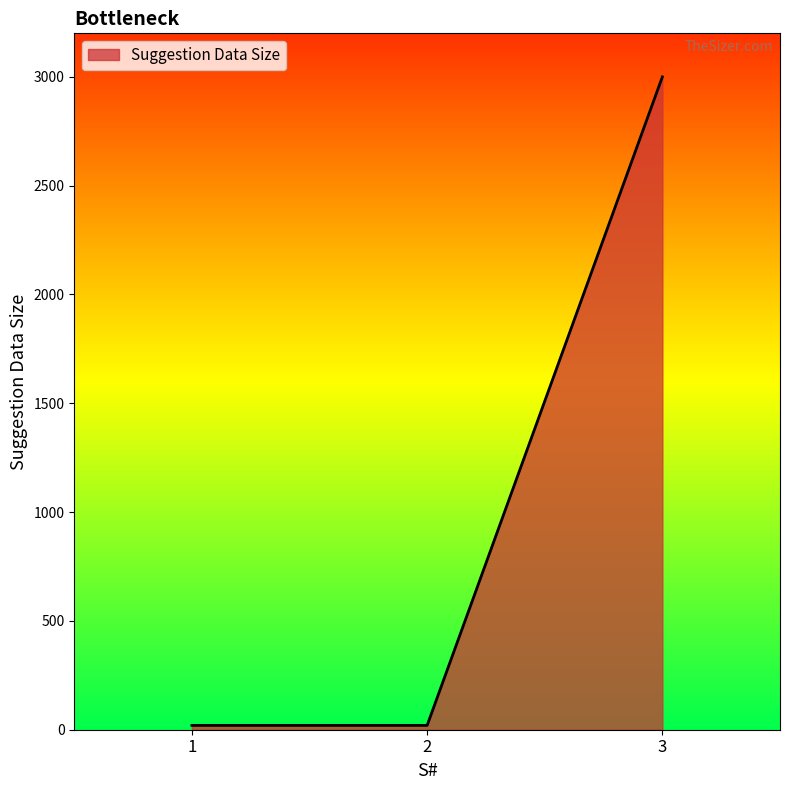

How many distinct data groups are displayed?

1